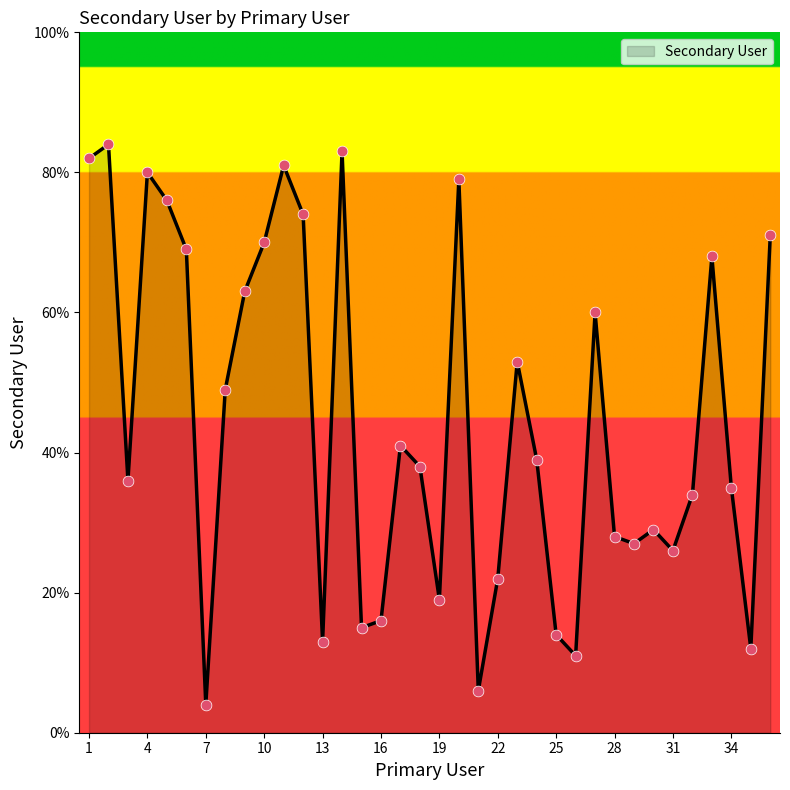

What is the minimum value shown in the chart?

4